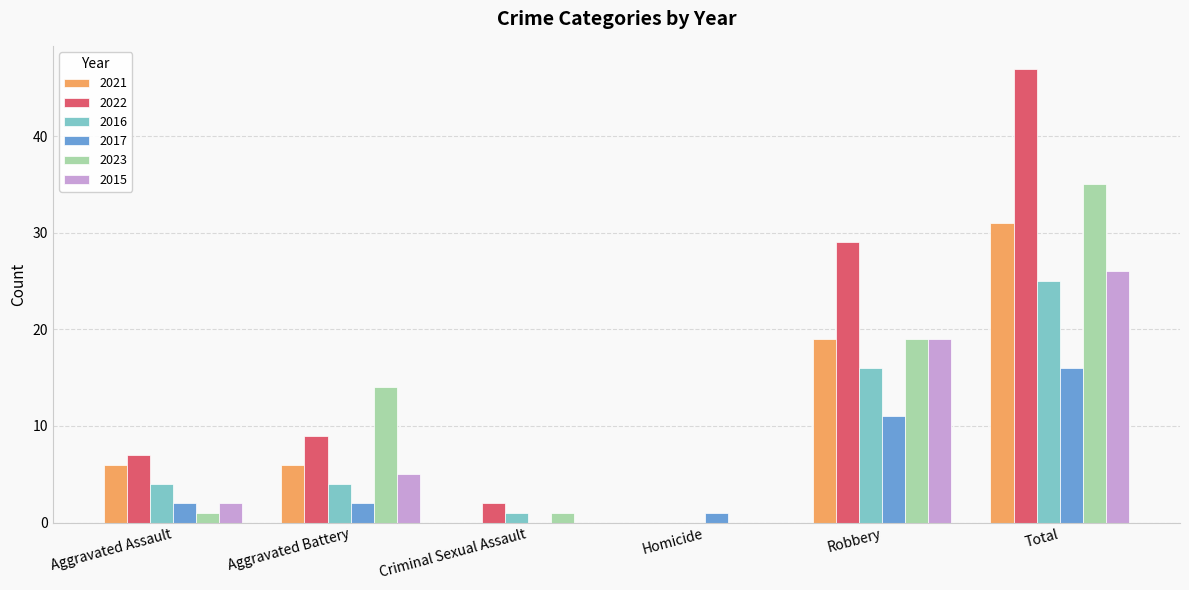

What is the spread (max minus min) of values at Aggravated Battery?

12